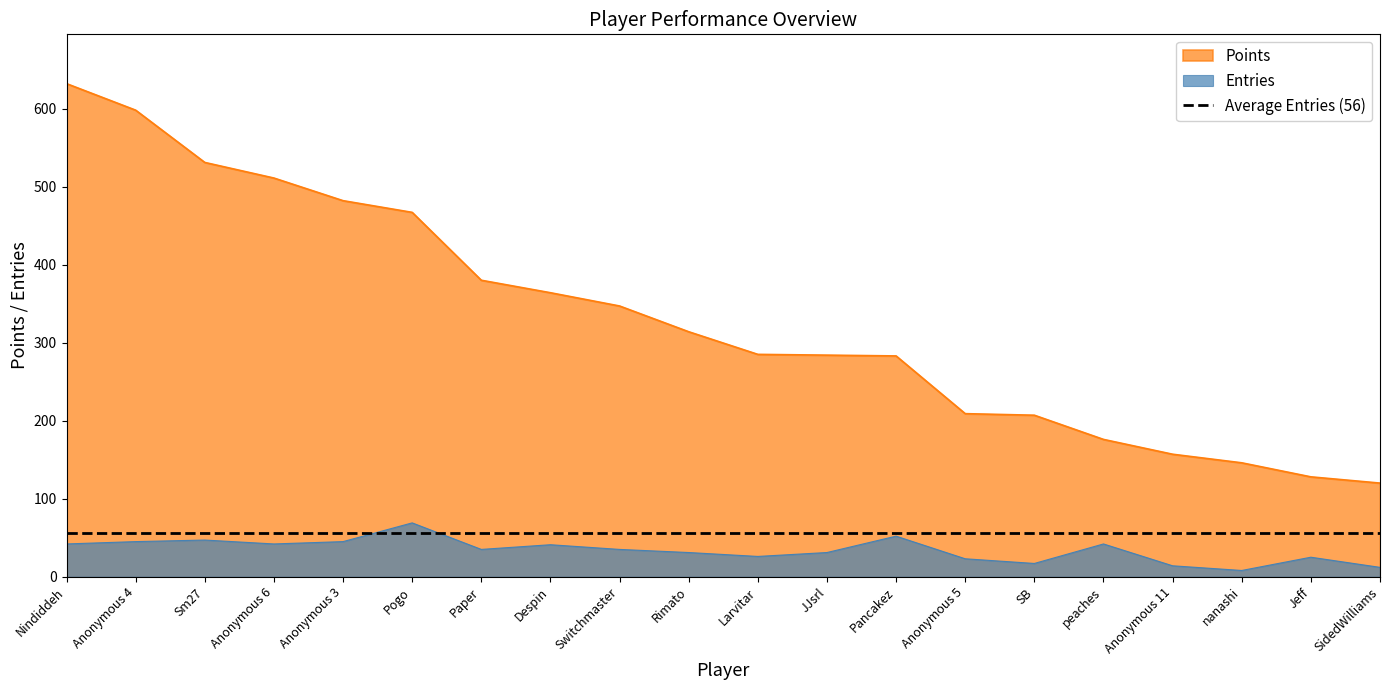

List the labels in order of Points value, smallest first.

SidedWilliams, Jeff, nanashi, Anonymous 11, peaches, SB, Anonymous 5, Pancakez, JJsrl, Larvitar, Rimato, Switchmaster, Despin, Paper, Pogo, Anonymous 3, Anonymous 6, Sm27, Anonymous 4, Nindiddeh